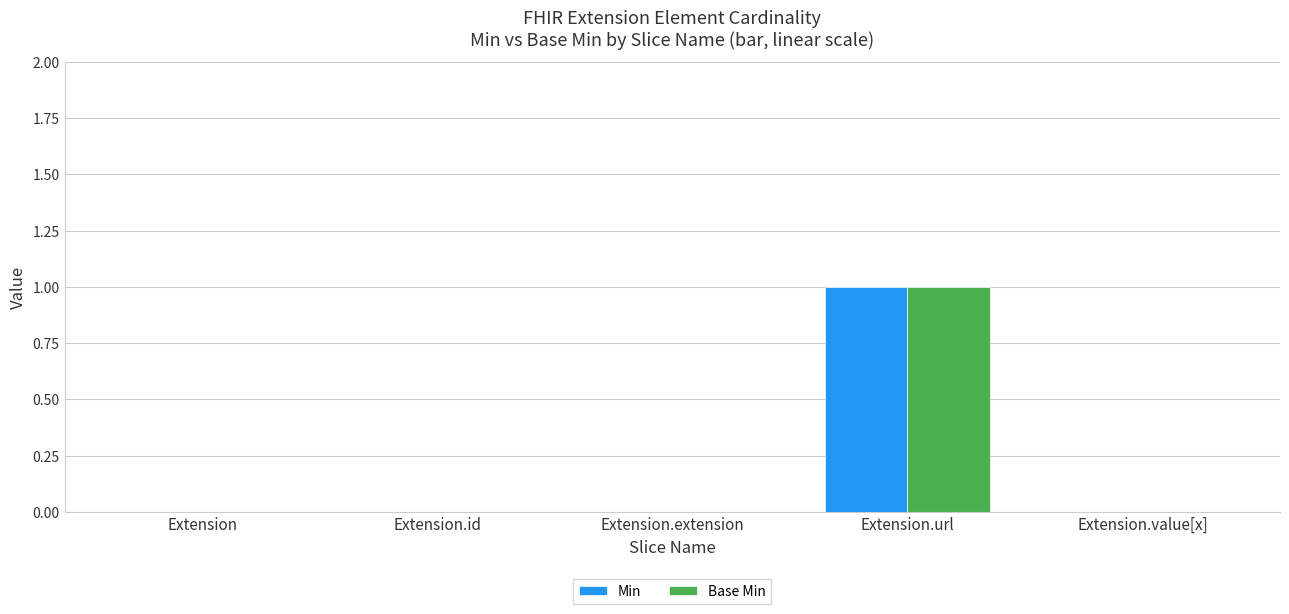

Reading left to right, what are all the values shown in this chart?

Min: Extension=0	Extension.id=0	Extension.extension=0	Extension.url=1	Extension.value[x]=0
Base Min: Extension=0	Extension.id=0	Extension.extension=0	Extension.url=1	Extension.value[x]=0